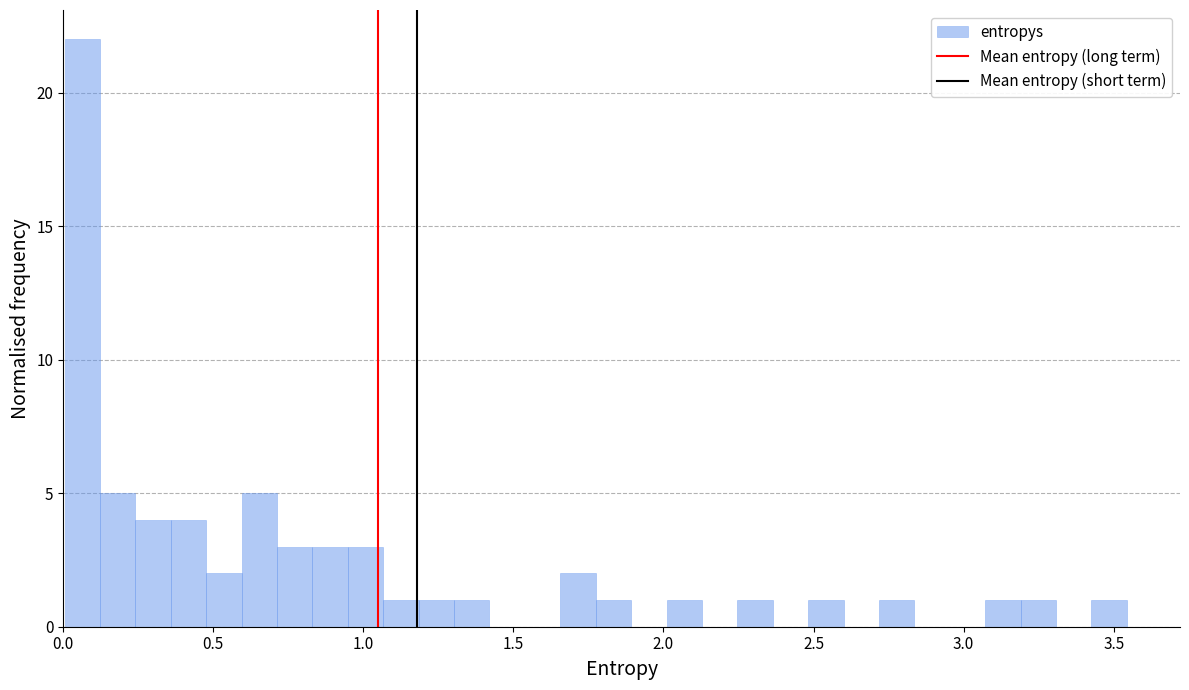

Around what value on the x-axis is the tallest bar? Give the approximate position of its centre, as read against the axis.

0.05